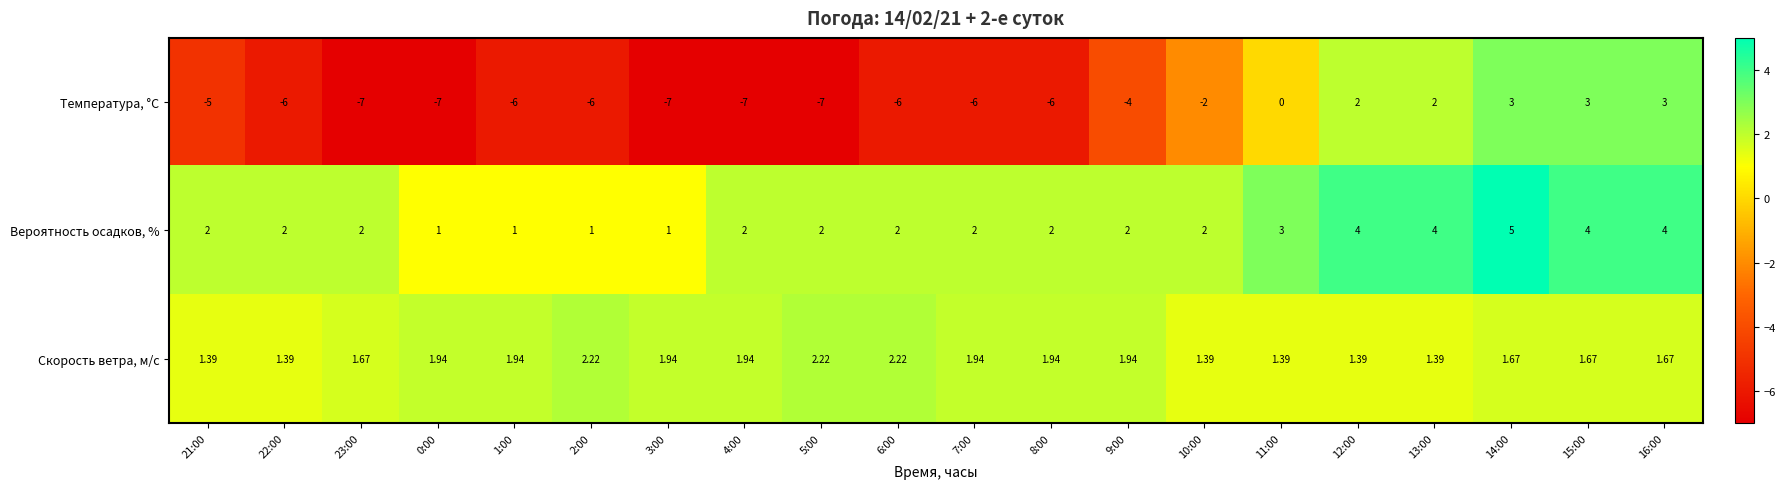

What is the total value across all series at 2:00?

-2.8